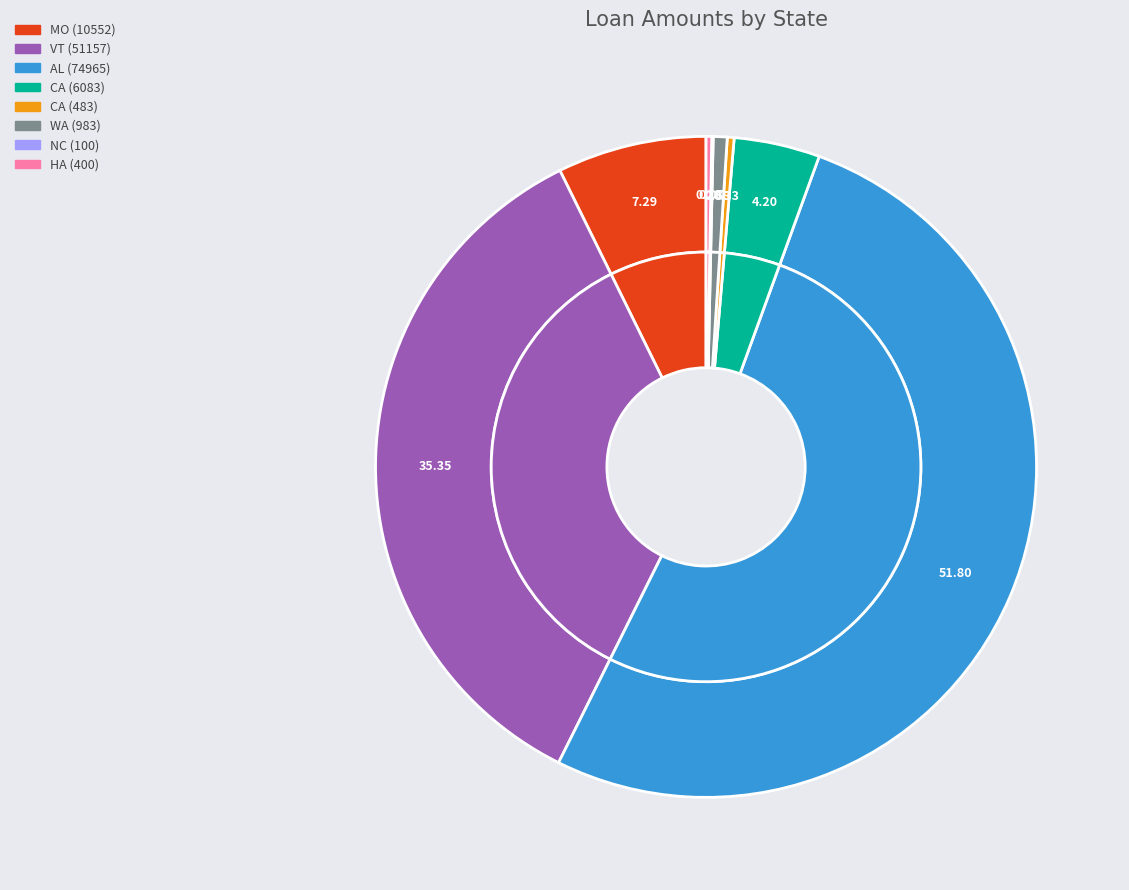

How many segments does this pie chart have?

8